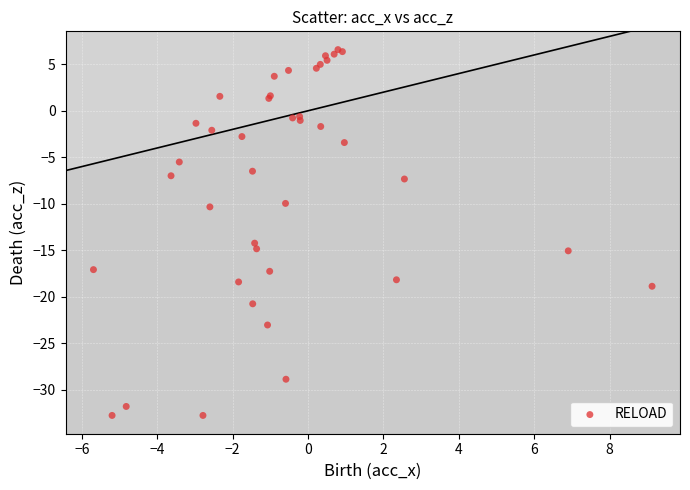

What Y value in the scatter plot is closest to -13?

-14.2